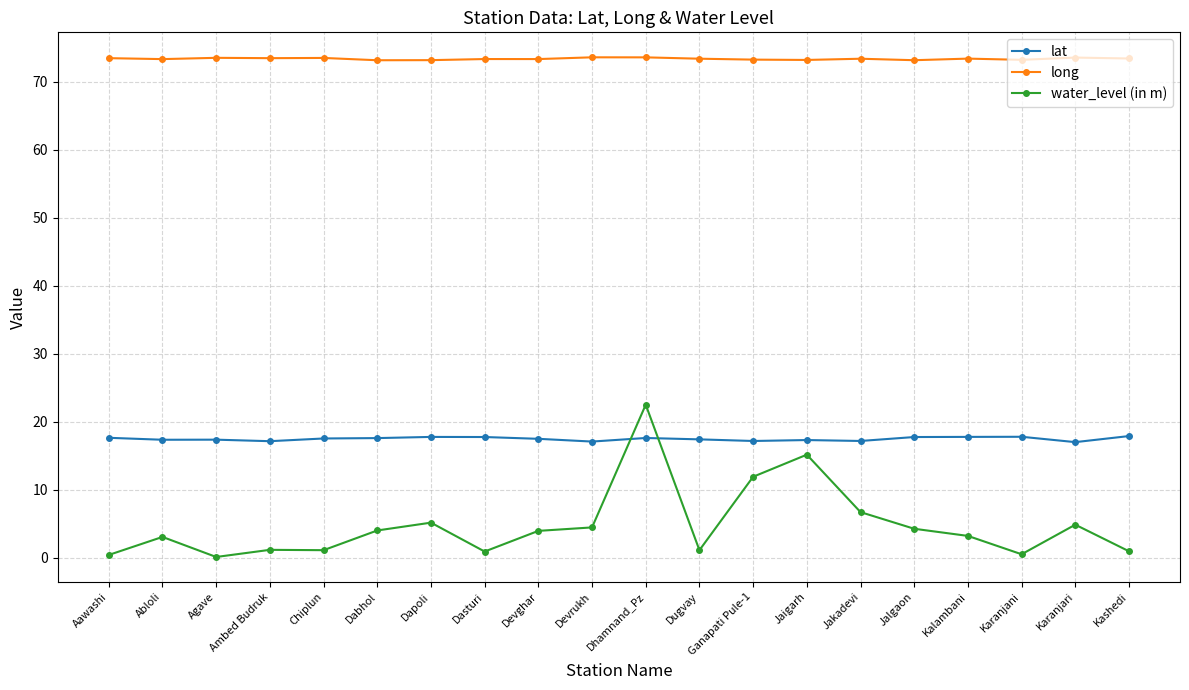

What is the difference between the maximum and second lowest values in the lat series?

0.8